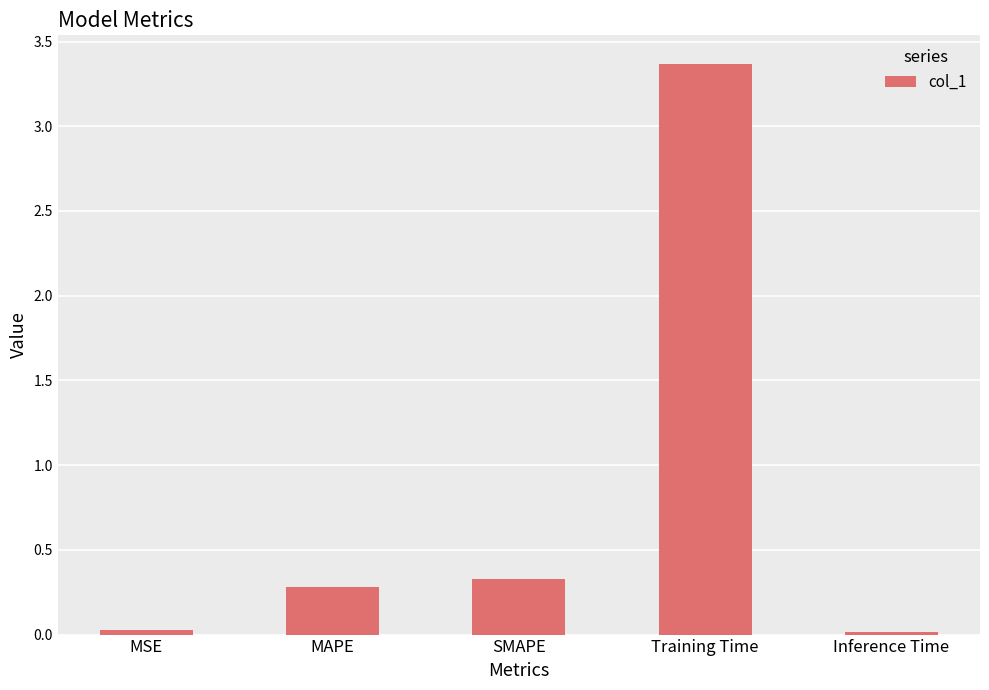

What position from the left is MAPE?

2